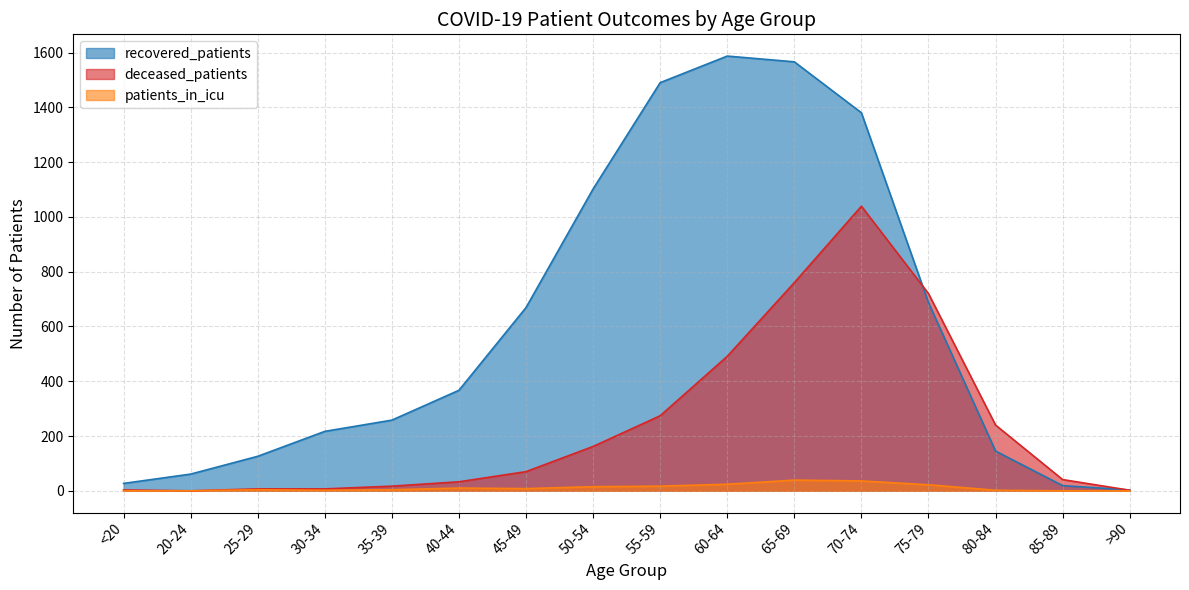

True or false: patients_in_icu has more than 0 points higher than both neighbors.

True